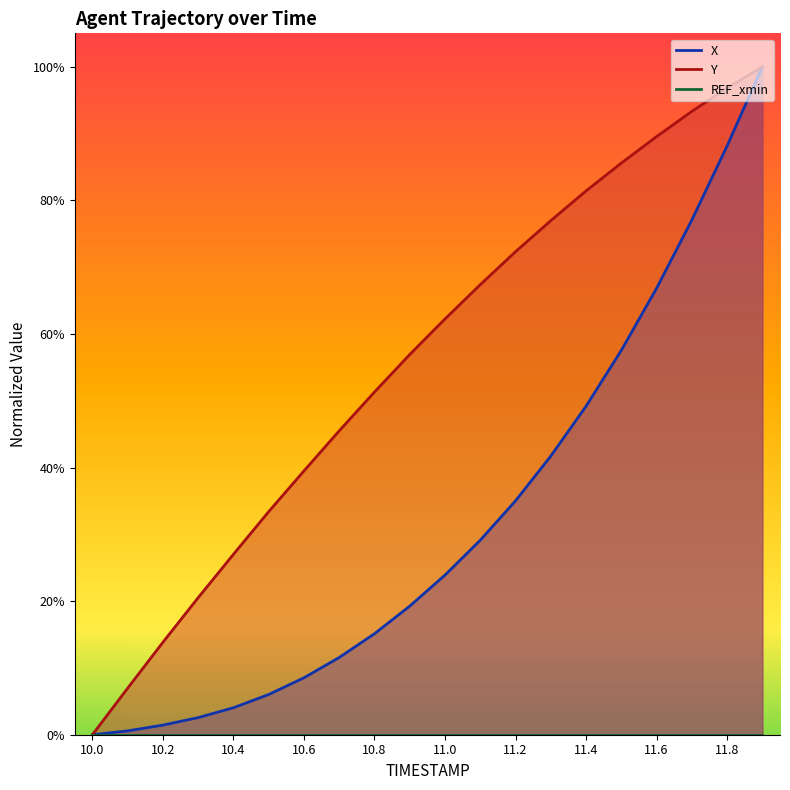

True or false: Y and X cross at least once.

False